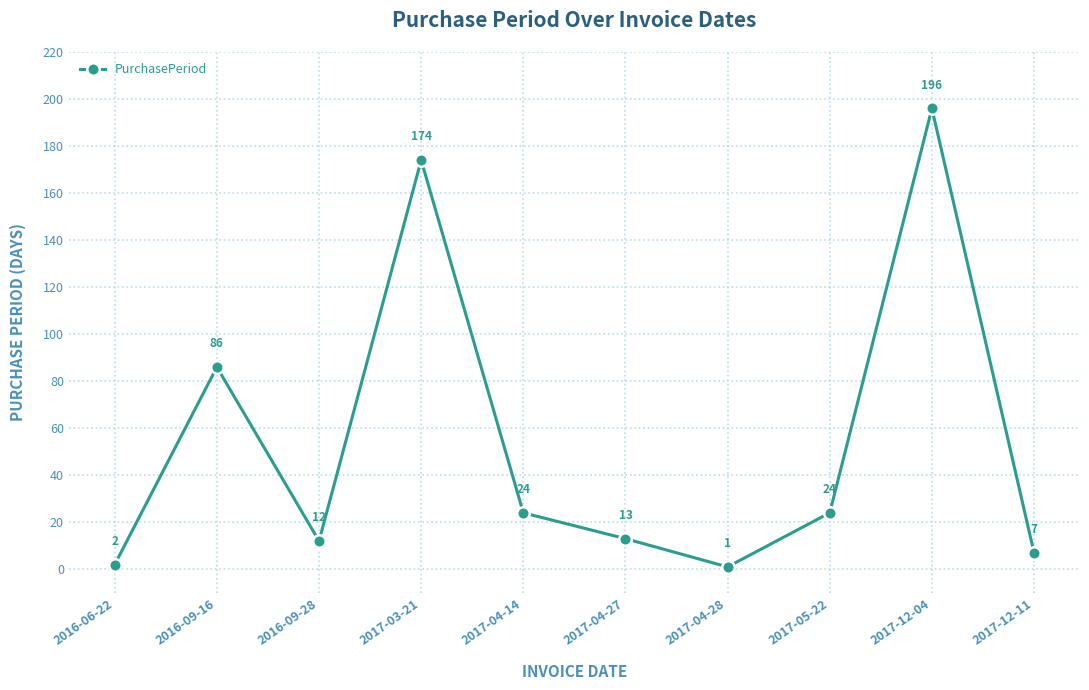

True or false: the data shows 24 at 2017-05-22.

True